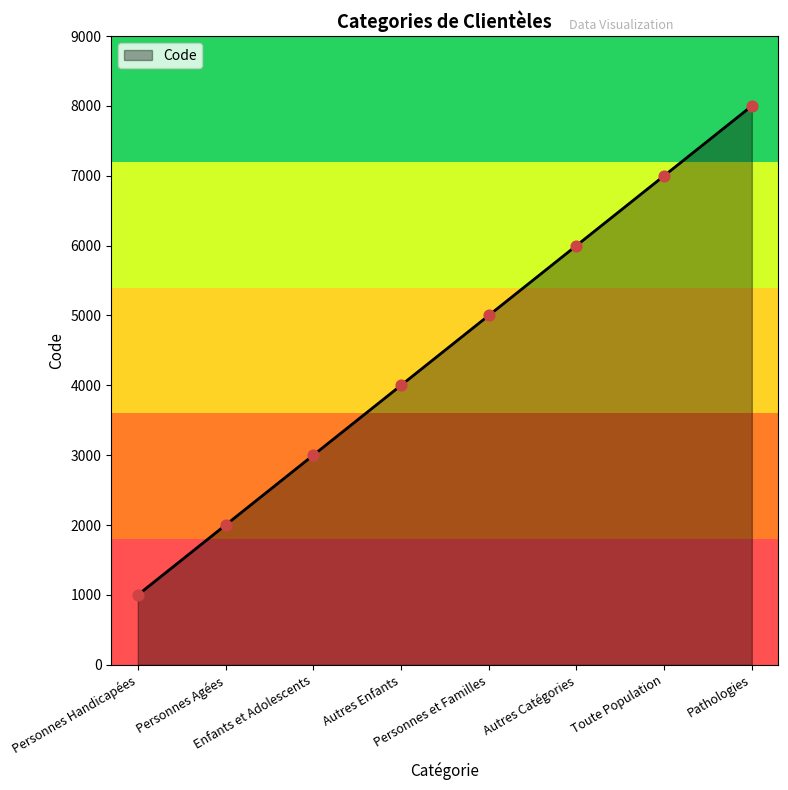

What is the change in value from Personnes Handicapées to Personnes et Familles?

+4000